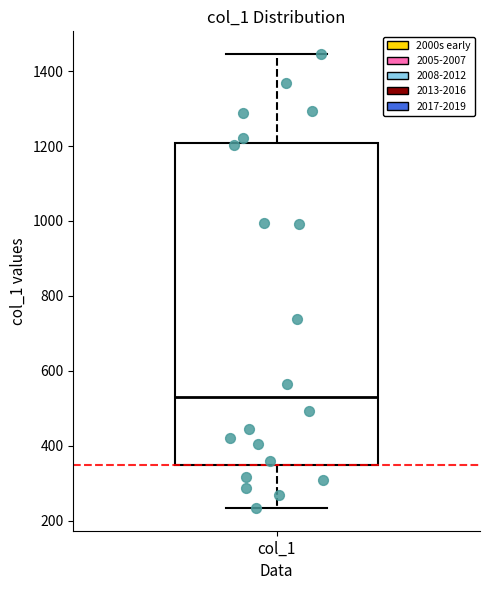

Read this box plot against the y-axis: the position of the median line, the range covered by the box, and the ends of both whiskers. The values are not printed on the chart, so give them approximately, as read against the axis.

median 520, box 340 to 1200, whiskers 240 to 1440